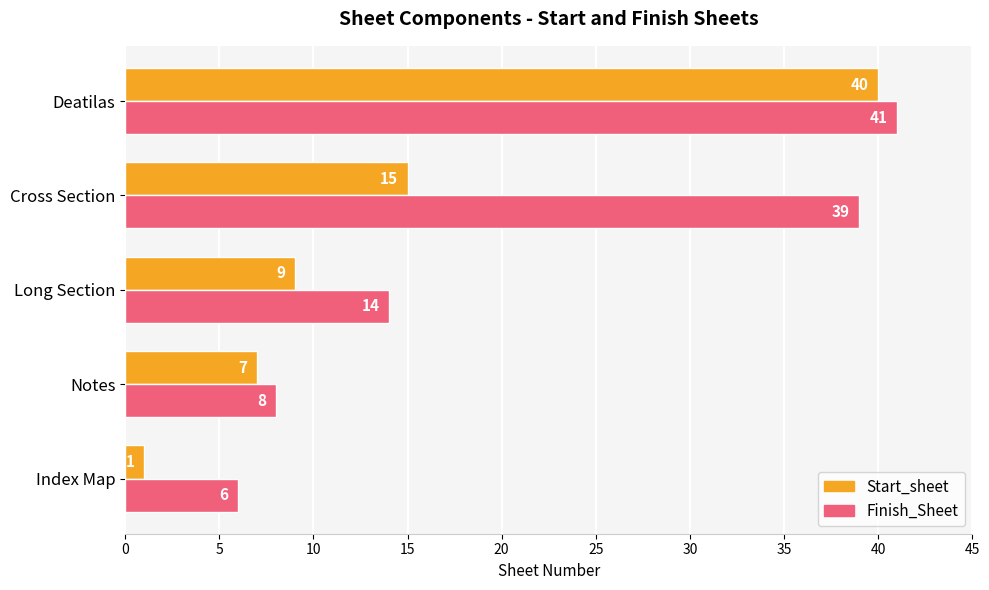

At which label is Finish_Sheet closest to 23?

Long Section